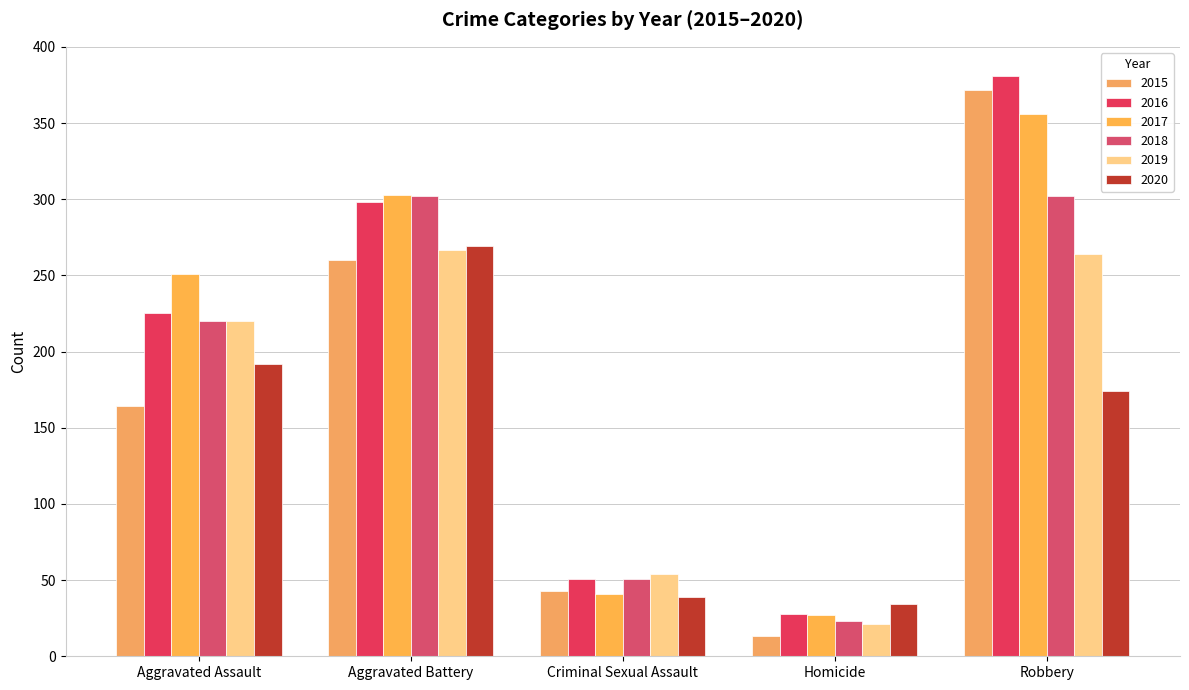

What position from the right is Robbery?

1